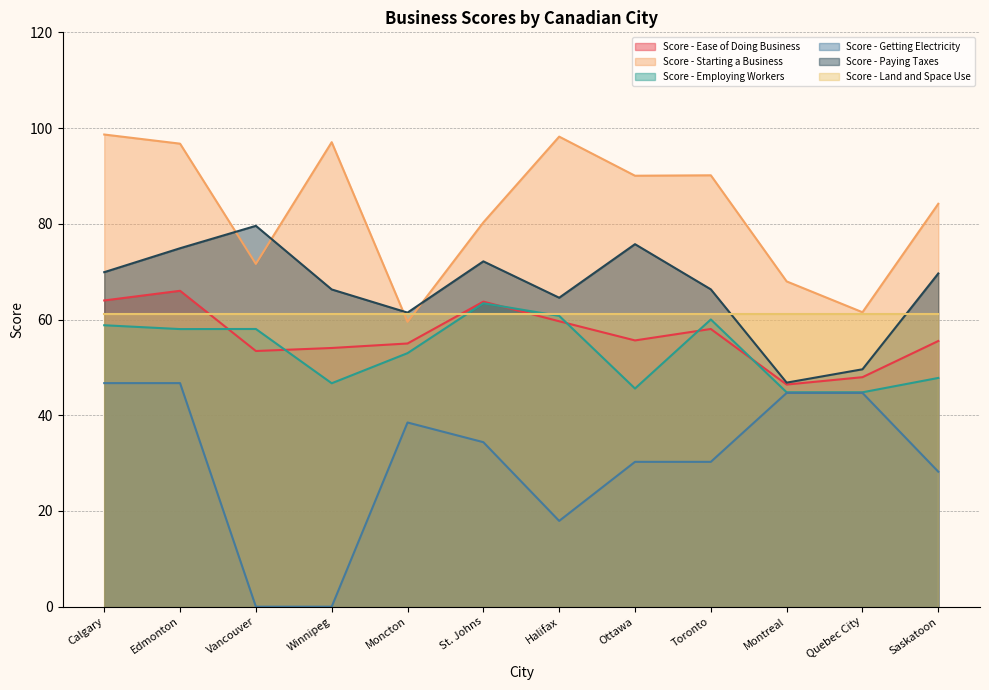

Where is the first local minimum for Score - Getting Electricity?

Halifax